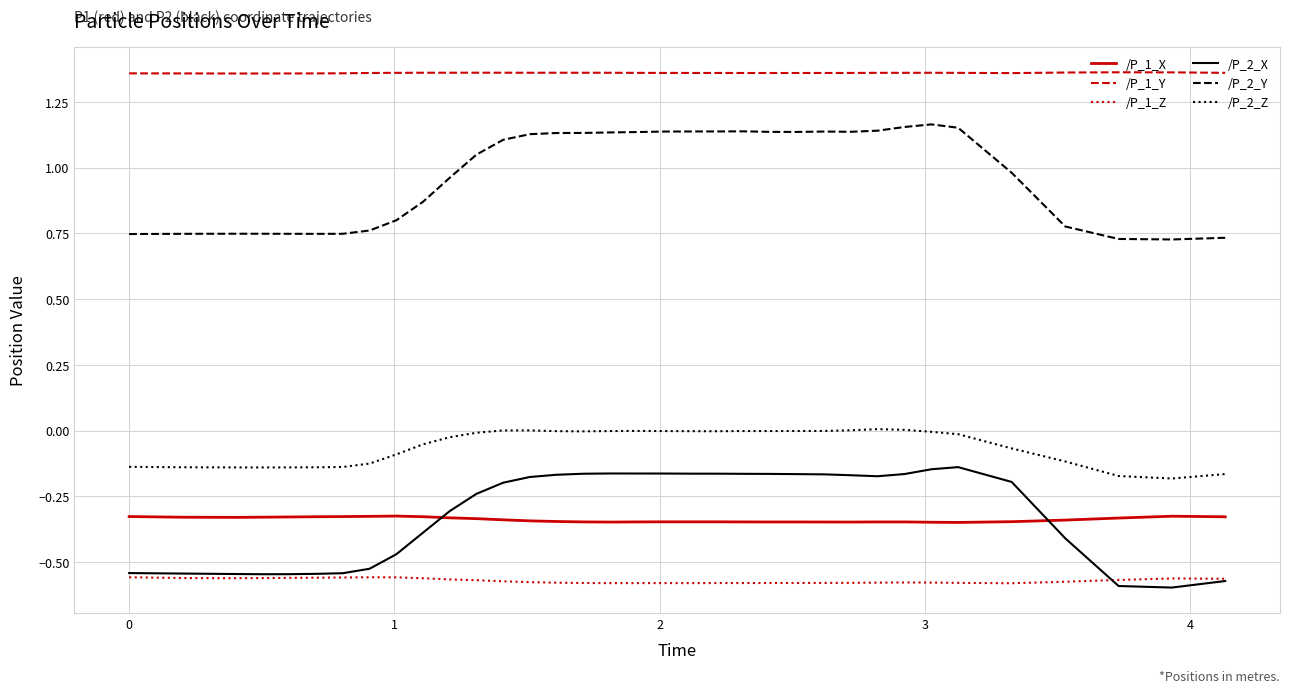

How many lines are shown in the chart?

6